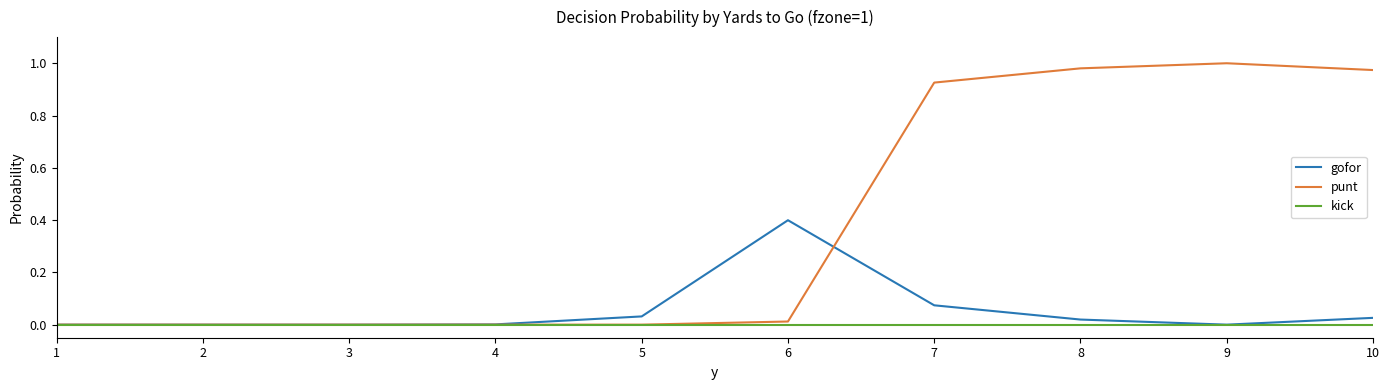

What are all the series names shown in the legend?

gofor, punt, kick